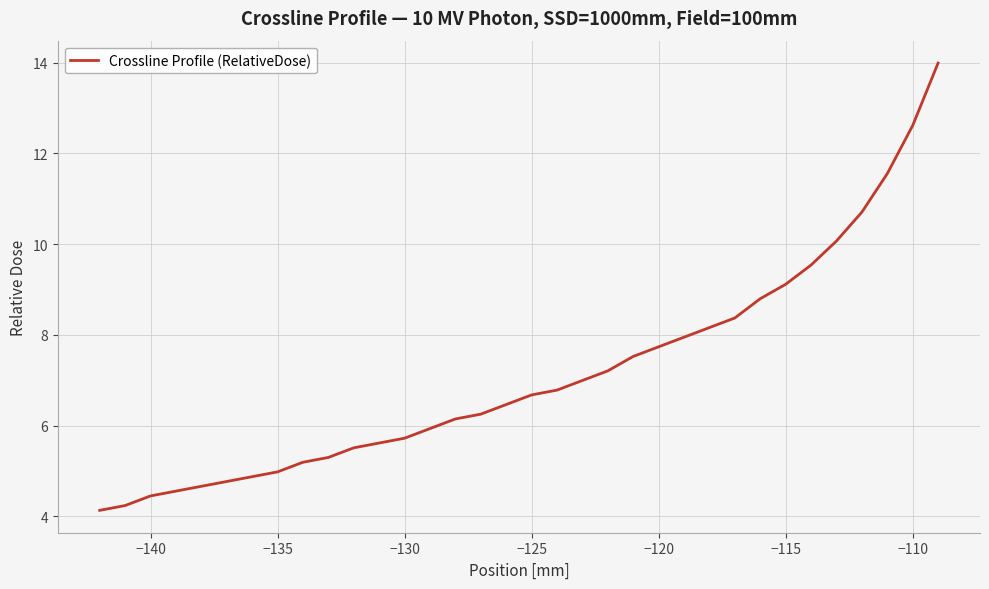

What is the minimum value shown in the chart?

4.1